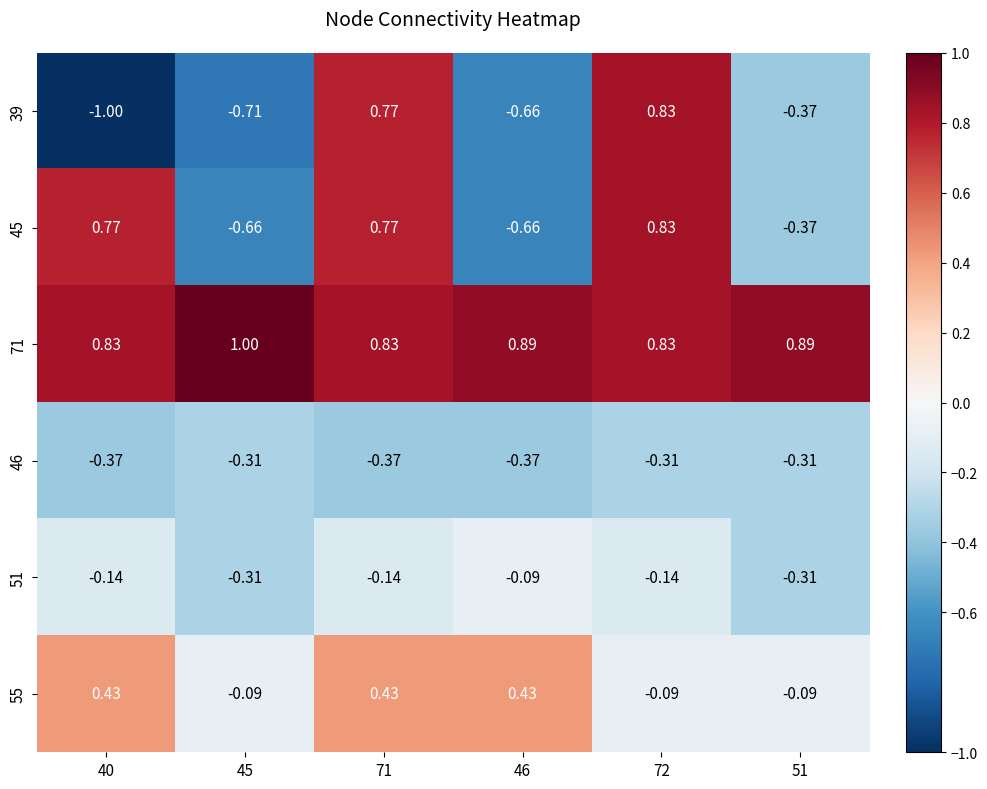

How many distinct data groups are displayed?

6